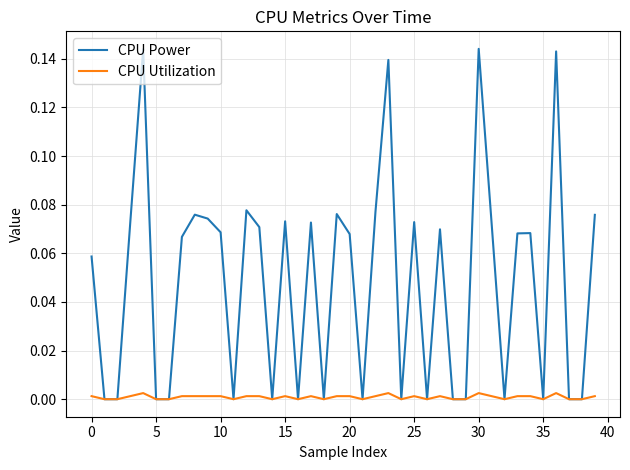

Which series has the largest total across all categories?

CPU Power